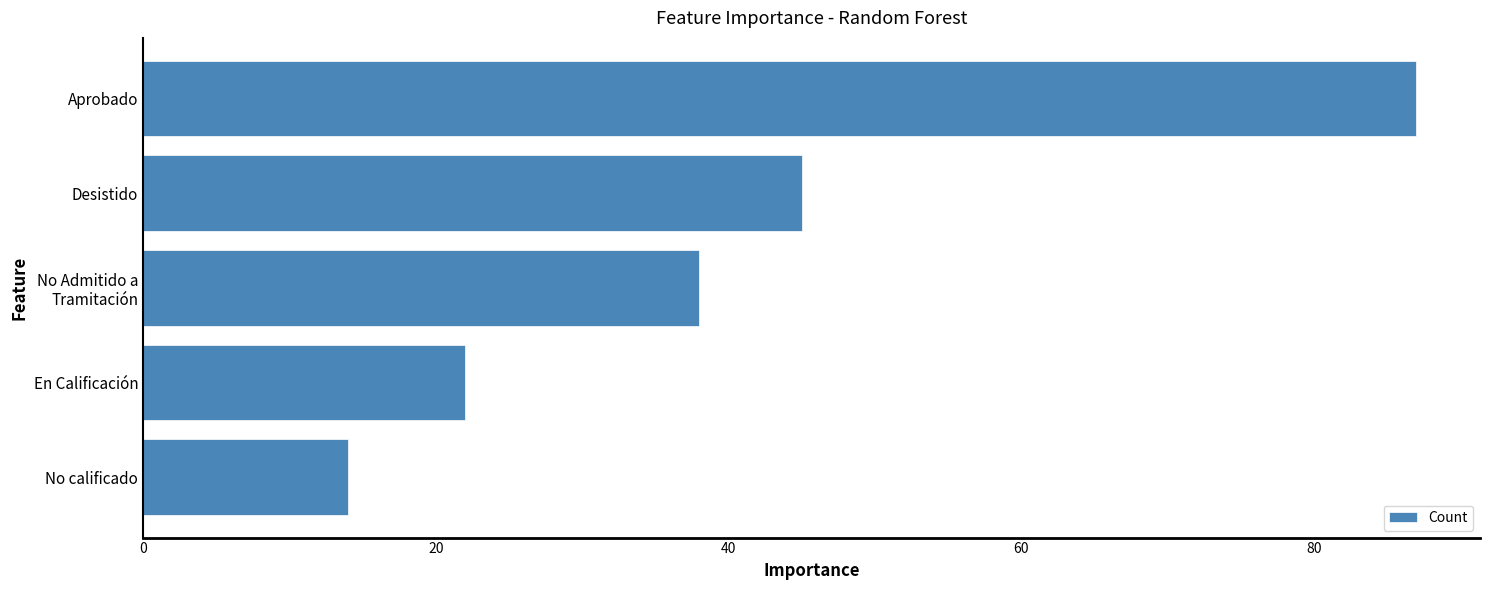

Where is the data nearest to the value 50?

Desistido